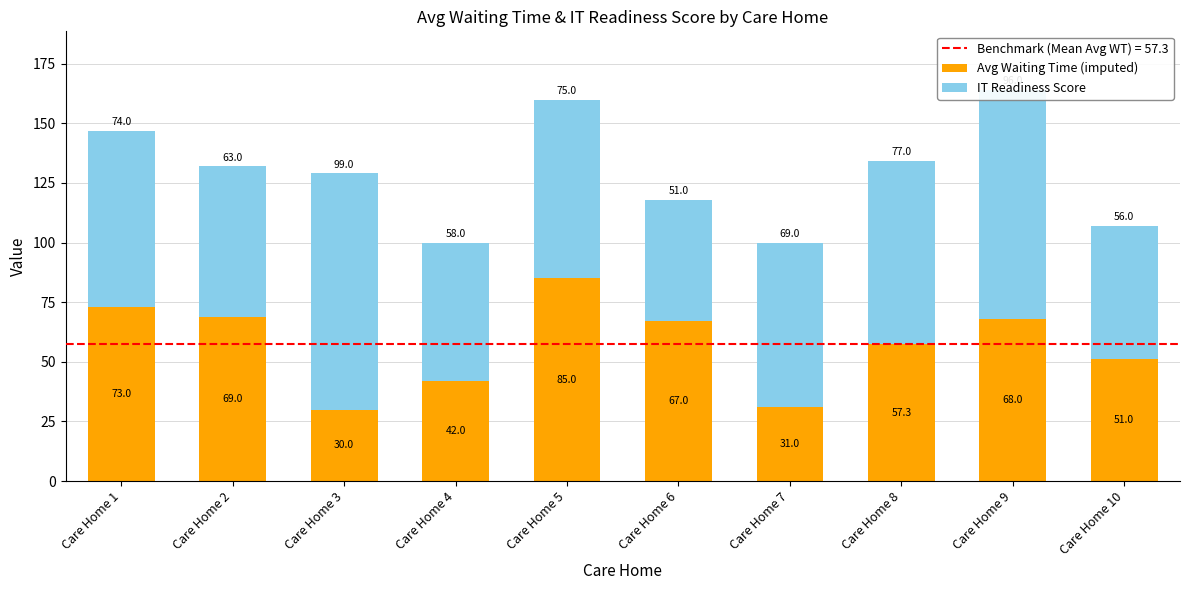

Is it true that Avg Waiting Time (imputed) equals 57.3 at Care Home 8?

True